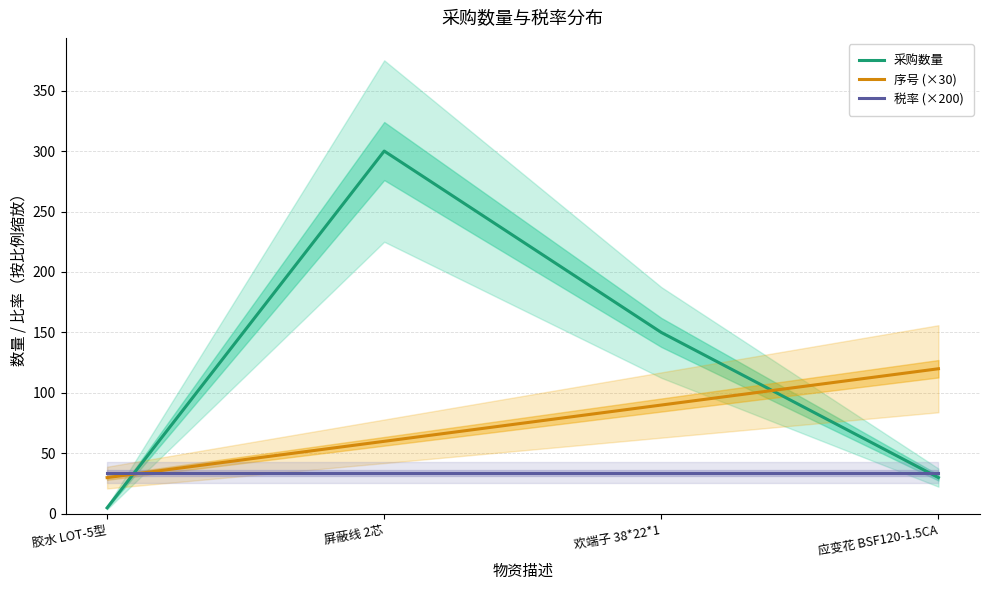

The value of 采购数量 at 欢端子 38*22*1 is 199. True or false?

False